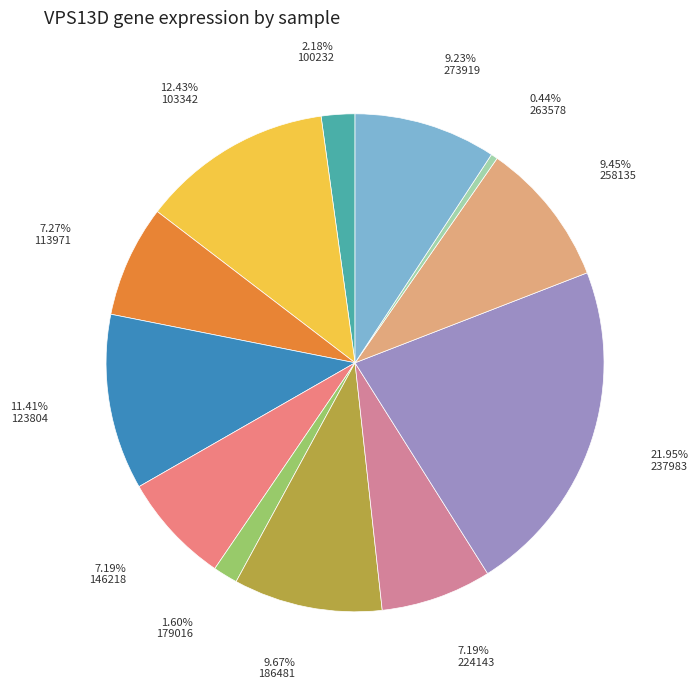

Count the number of slices in the pie.

12